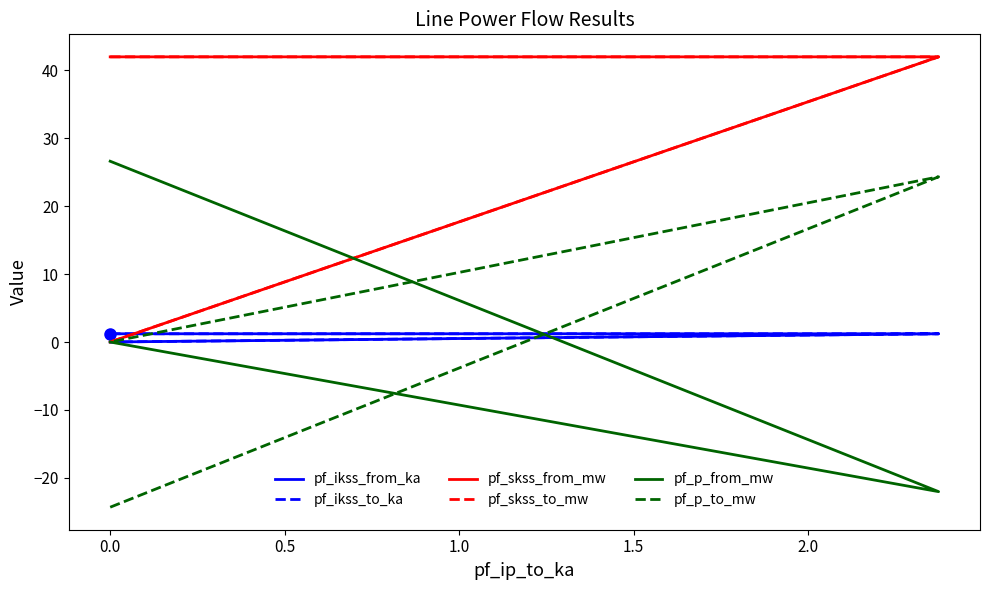

Between −0.5 and 0.5, which series saw the biggest shift?

pf_skss_from_mw